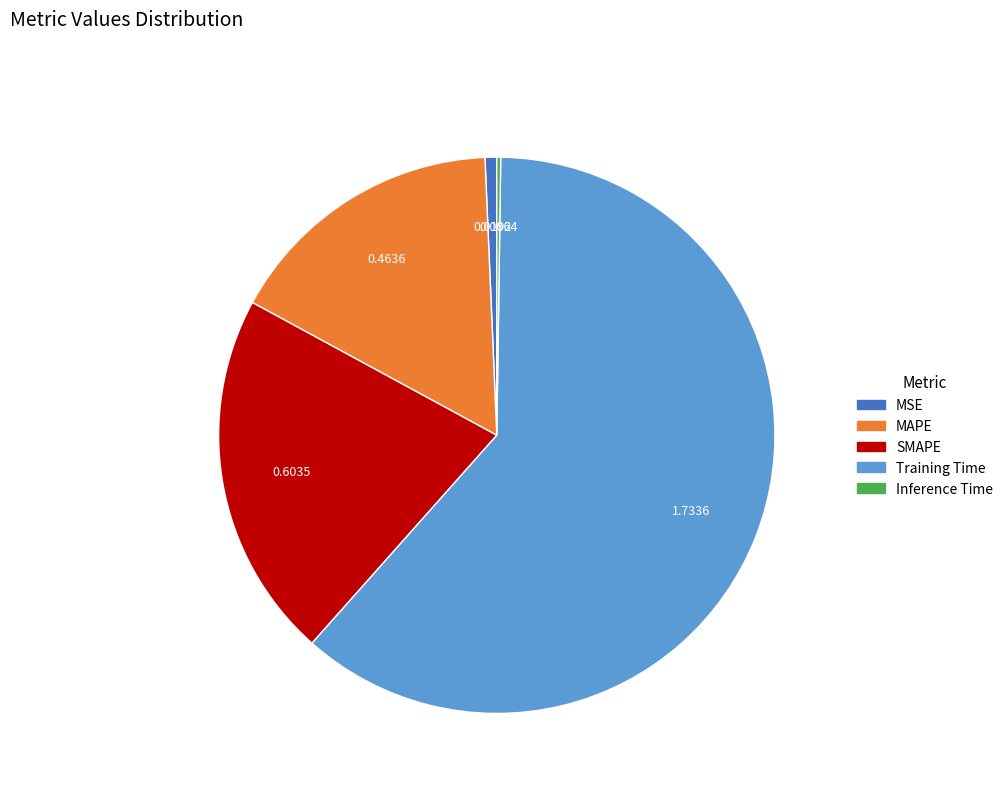

What is the largest slice in the pie chart?

Training Time